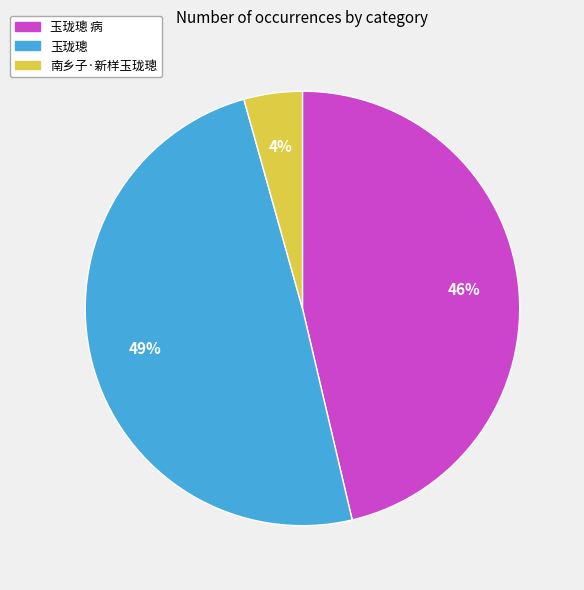

Count the number of slices in the pie.

3